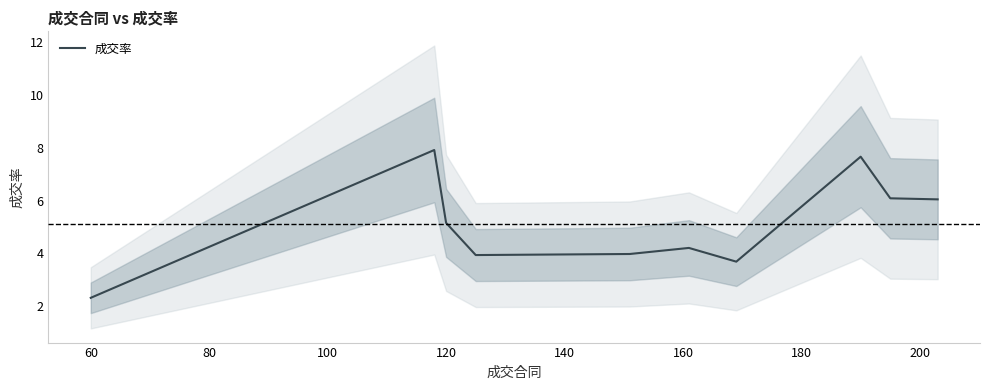

Where is 成交率 nearest to the value 5?

120